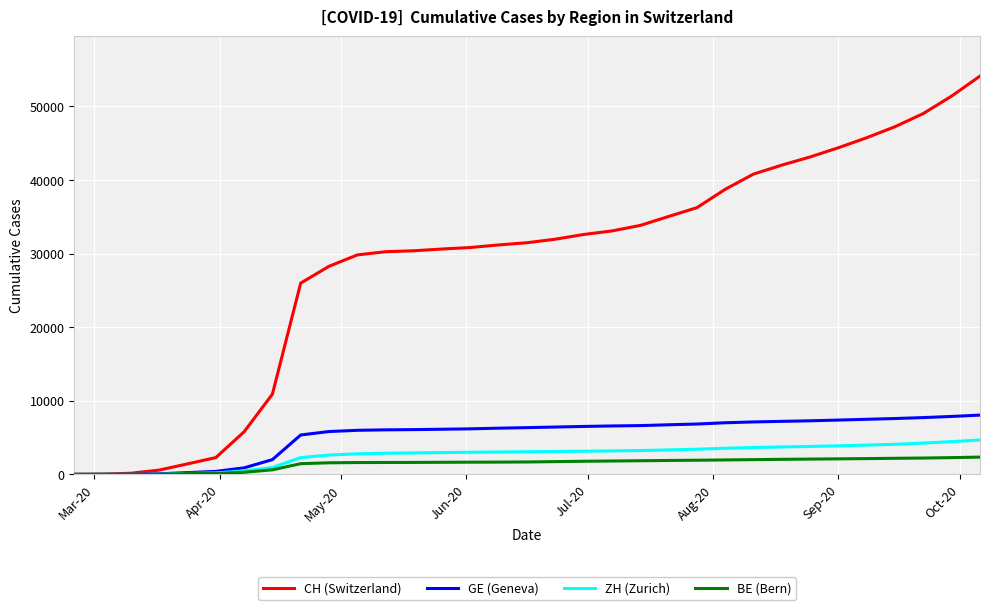

How many distinct data groups are displayed?

4